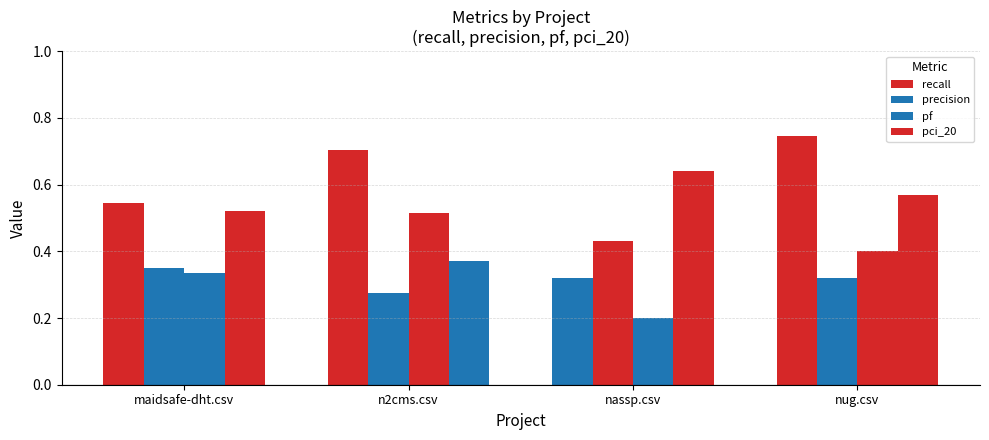

Which series has the largest total across all categories?

recall